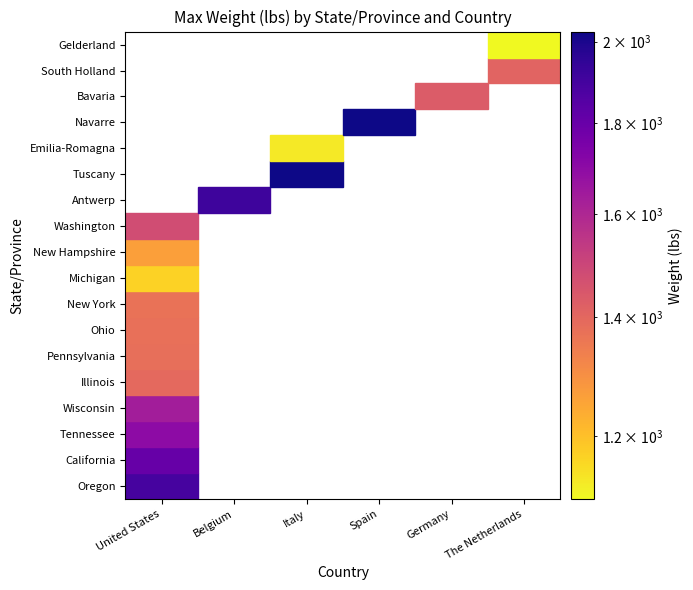

The value of Italy at Ohio is 0.0. True or false?

True